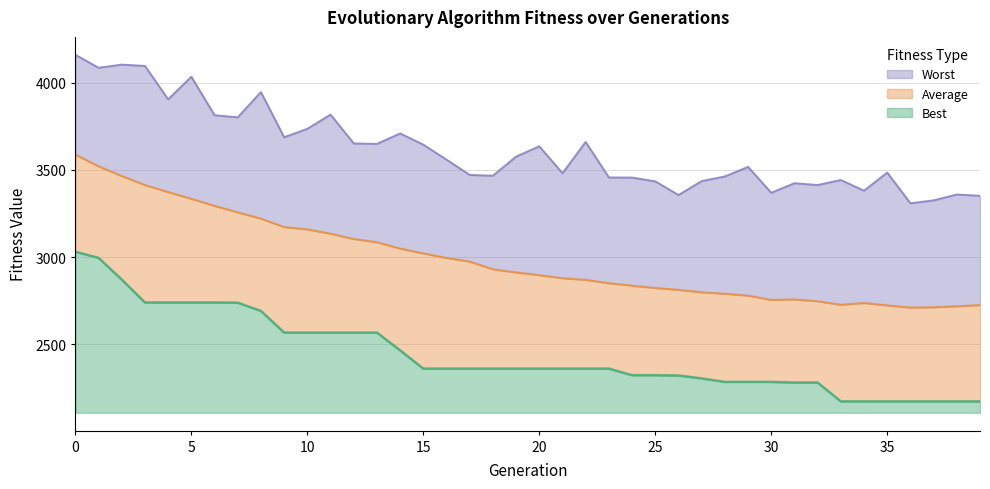

Reading left to right, transcribe all the data shown in this chart.

Best: 0=3030.7	1=2995.4	2=2870.8	3=2739.3	4=2739.3	5=2739.3	6=2739.3	7=2738.2	8=2690.9	9=2566.6	10=2566.6	11=2566.6	12=2566.6	13=2566.6	14=2464.6	15=2359.8	16=2359.8	17=2359.8	18=2359.8	19=2359.8	20=2359.8	21=2359.8	22=2359.8	23=2359.8	24=2322.1	25=2322.1	26=2320.2	27=2303.5	28=2283.5	29=2283.5	30=2283.5	31=2279.9	32=2279.9	33=2171.7	34=2171.7	35=2171.7	36=2171.7	37=2171.7	38=2171.7	39=2171.7
Average: 0=3588.2	1=3521.1	2=3465.6	3=3413.5	4=3373.4	5=3334.4	6=3294.2	7=3257.0	8=3220.7	9=3172.4	10=3159.5	11=3134.6	12=3104.2	13=3085.8	14=3049.1	15=3021.3	16=2995.6	17=2974.4	18=2930.1	19=2912.1	20=2896.5	21=2878.9	22=2869.4	23=2849.9	24=2836.1	25=2822.9	26=2812.3	27=2798.2	28=2789.7	29=2779.1	30=2754.4	31=2756.9	32=2746.6	33=2726.5	34=2736.7	35=2722.7	36=2710.5	37=2712.2	38=2717.8	39=2725.0
Worst: 0=4161.1	1=4086.6	2=4104.6	3=4097.2	4=3905.4	5=4035.4	6=3814.3	7=3802.1	8=3947.2	9=3687.9	10=3736.1	11=3818.0	12=3652.4	13=3649.6	14=3709.8	15=3645.2	16=3559.2	17=3471.6	18=3466.9	19=3576.7	20=3636.0	21=3481.3	22=3660.7	23=3457.0	24=3456.2	25=3434.7	26=3356.1	27=3436.3	28=3462.7	29=3517.7	30=3368.9	31=3423.9	32=3413.6	33=3442.3	34=3381.1	35=3485.2	36=3308.9	37=3325.6	38=3359.1	39=3351.8